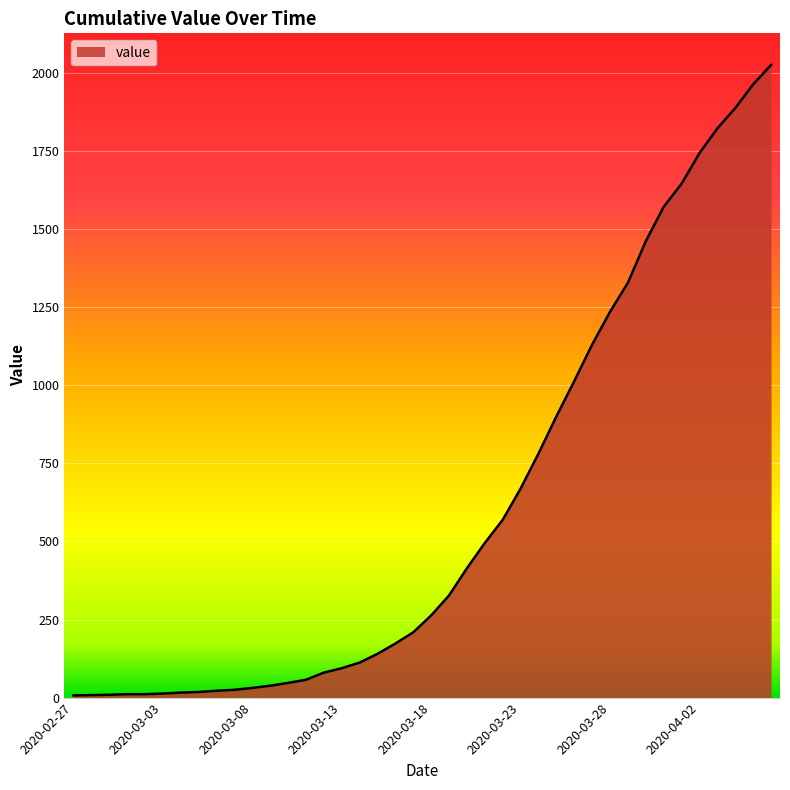

What is the difference between the maximum and minimum values?

2018